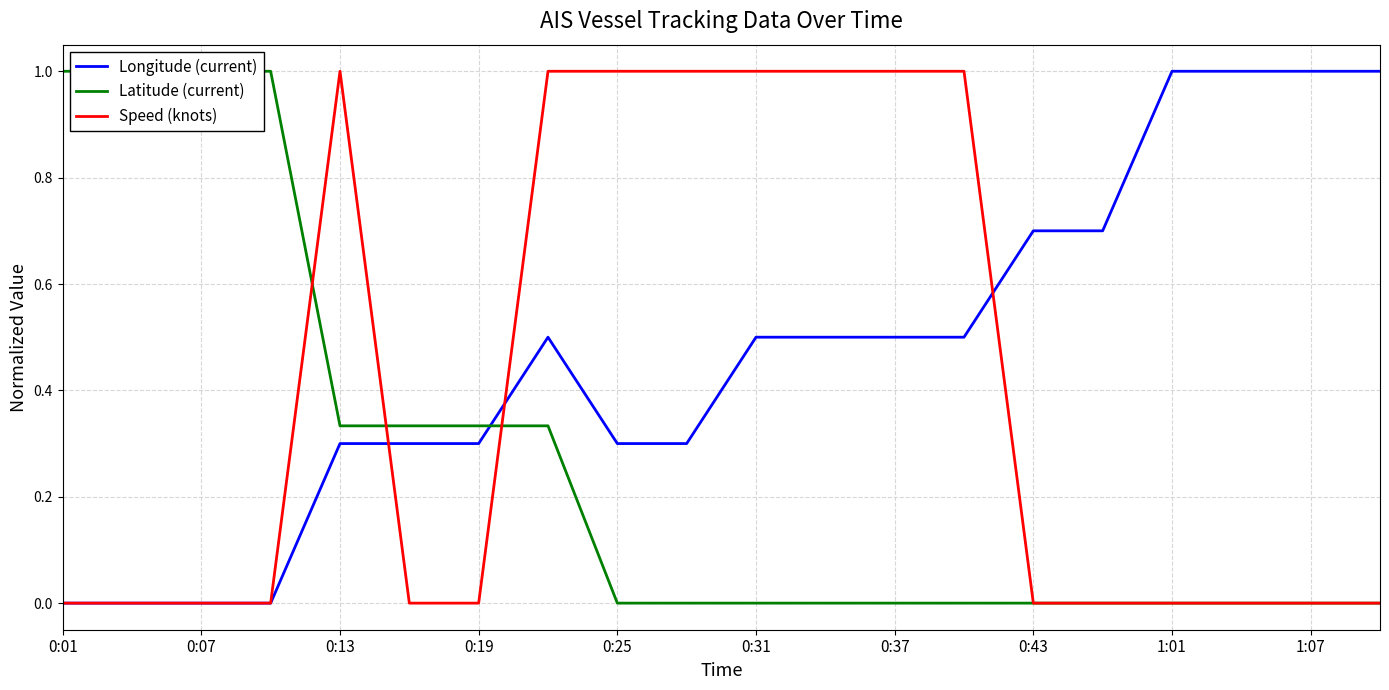

Is it true that Speed (knots) equals 0.3 at 0:19?

False